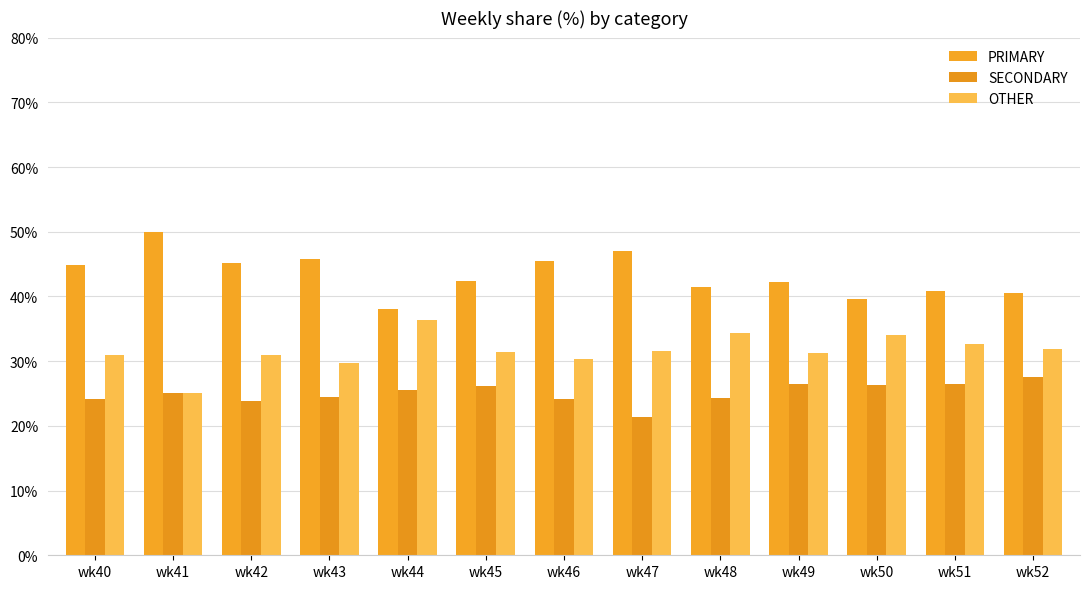

Reading left to right, what are all the values shown in this chart?

PRIMARY: 44.9	50.0	45.2	45.8	38.0	42.5	45.5	47.1	41.4	42.2	39.5	40.8	40.5
SECONDARY: 24.2	25.0	23.9	24.5	25.6	26.2	24.1	21.4	24.2	26.4	26.4	26.5	27.5
OTHER: 30.9	25.0	31.0	29.7	36.4	31.3	30.4	31.5	34.3	31.3	34.1	32.7	31.9